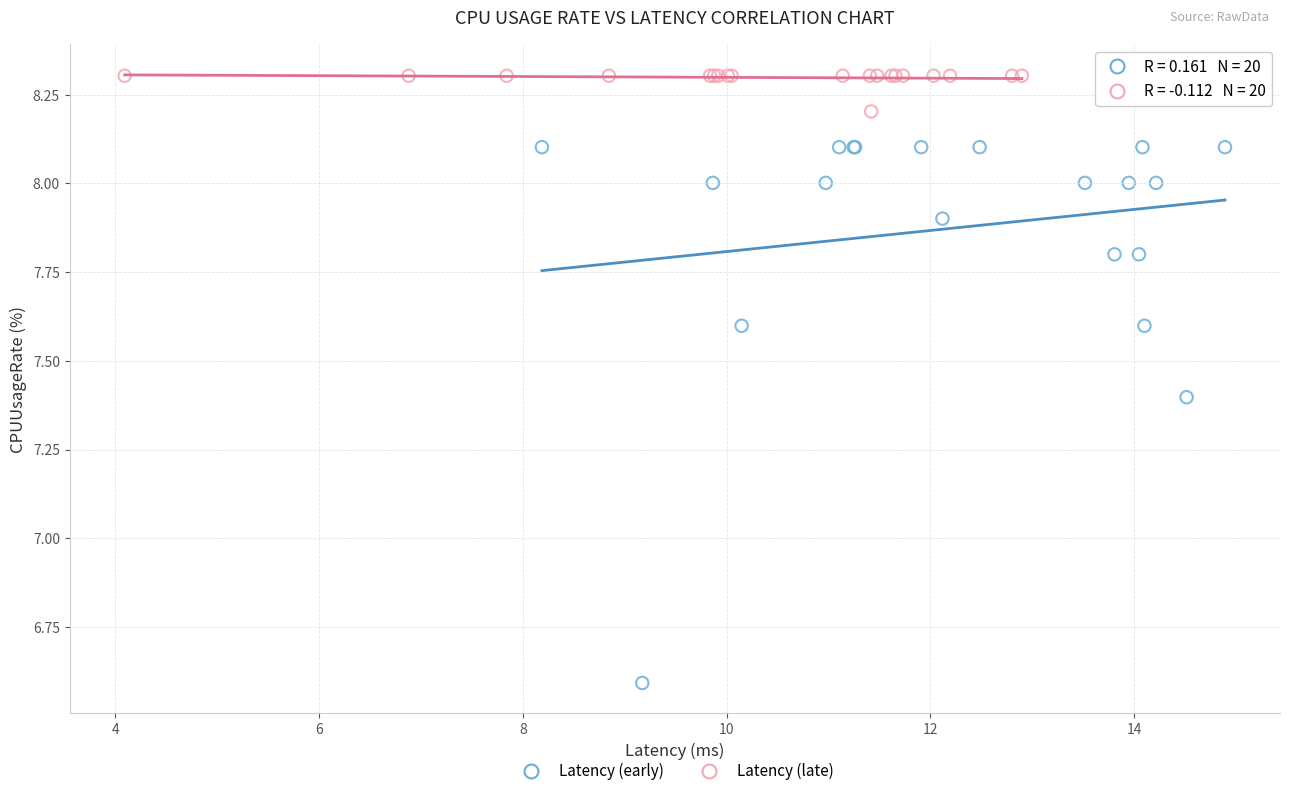

Which series reaches the maximum Y coordinate?

Latency (late)